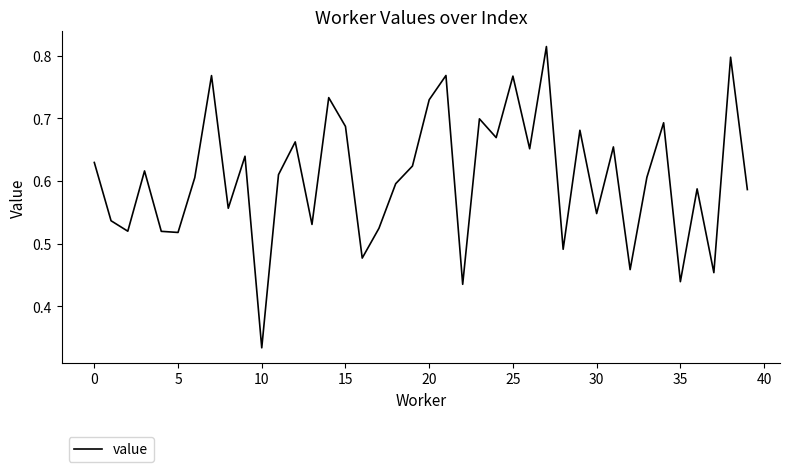

How many interior local peaks (higher than both neighbors) does the data have?

14